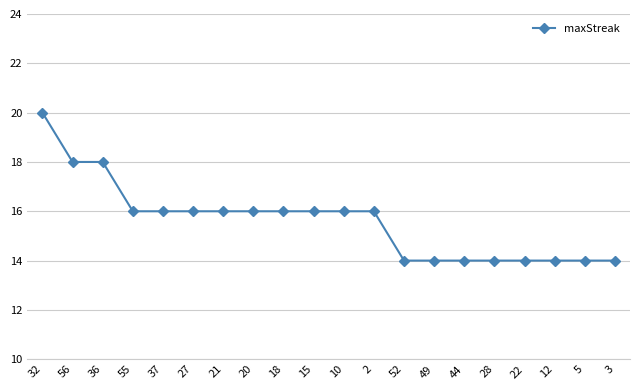

What is the minimum value shown in the chart?

14